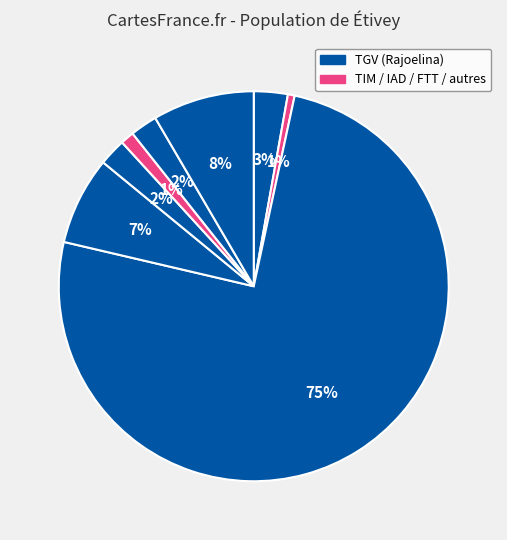

How many slices are in this pie chart?

8